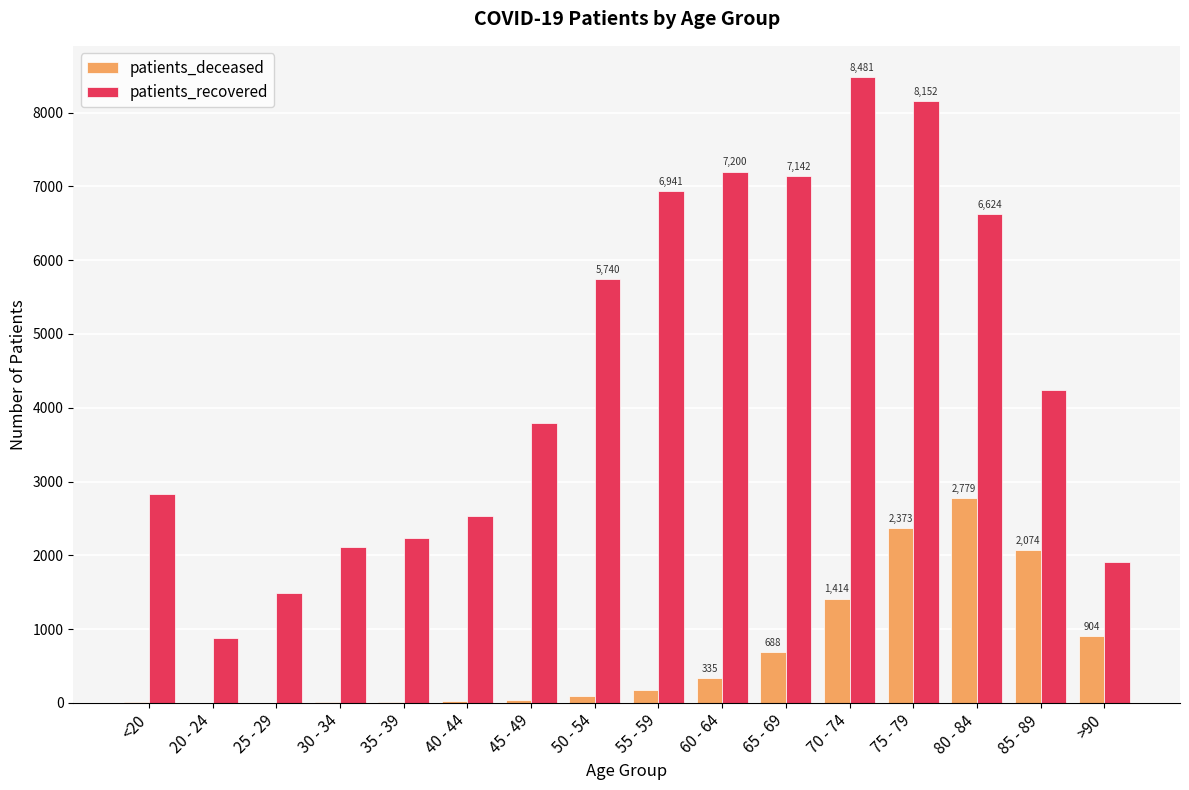

The patients_recovered series shows 6877 at 85 - 89. True or false?

False